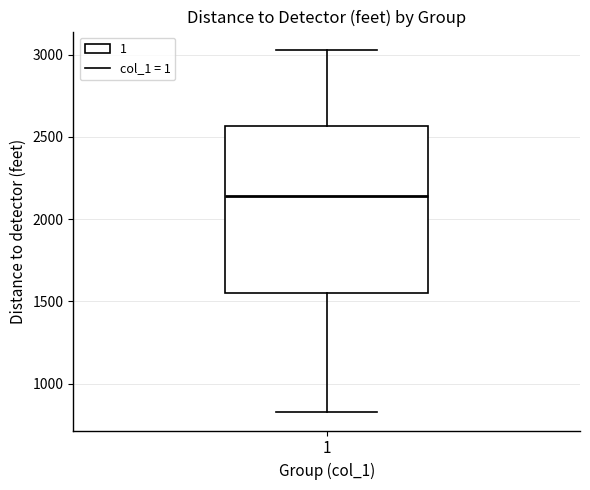

Transcribe this box plot: give where the median line is, the range the box spans, and where the two whiskers end, as read against the y-axis. The values are not printed on the chart, so give them approximately, as read against the axis.

median 2150, box 1550 to 2550, whiskers 850 to 3050